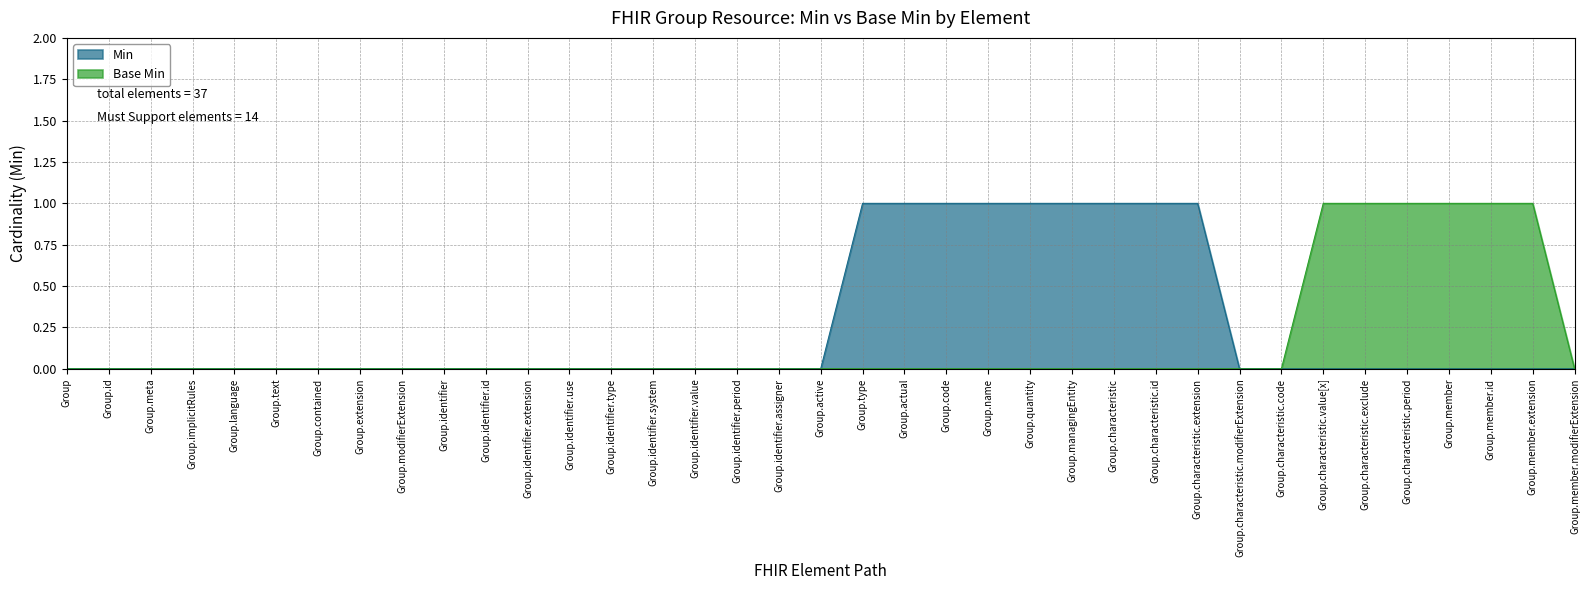

True or false: Min and Base Min cross at least once.

False